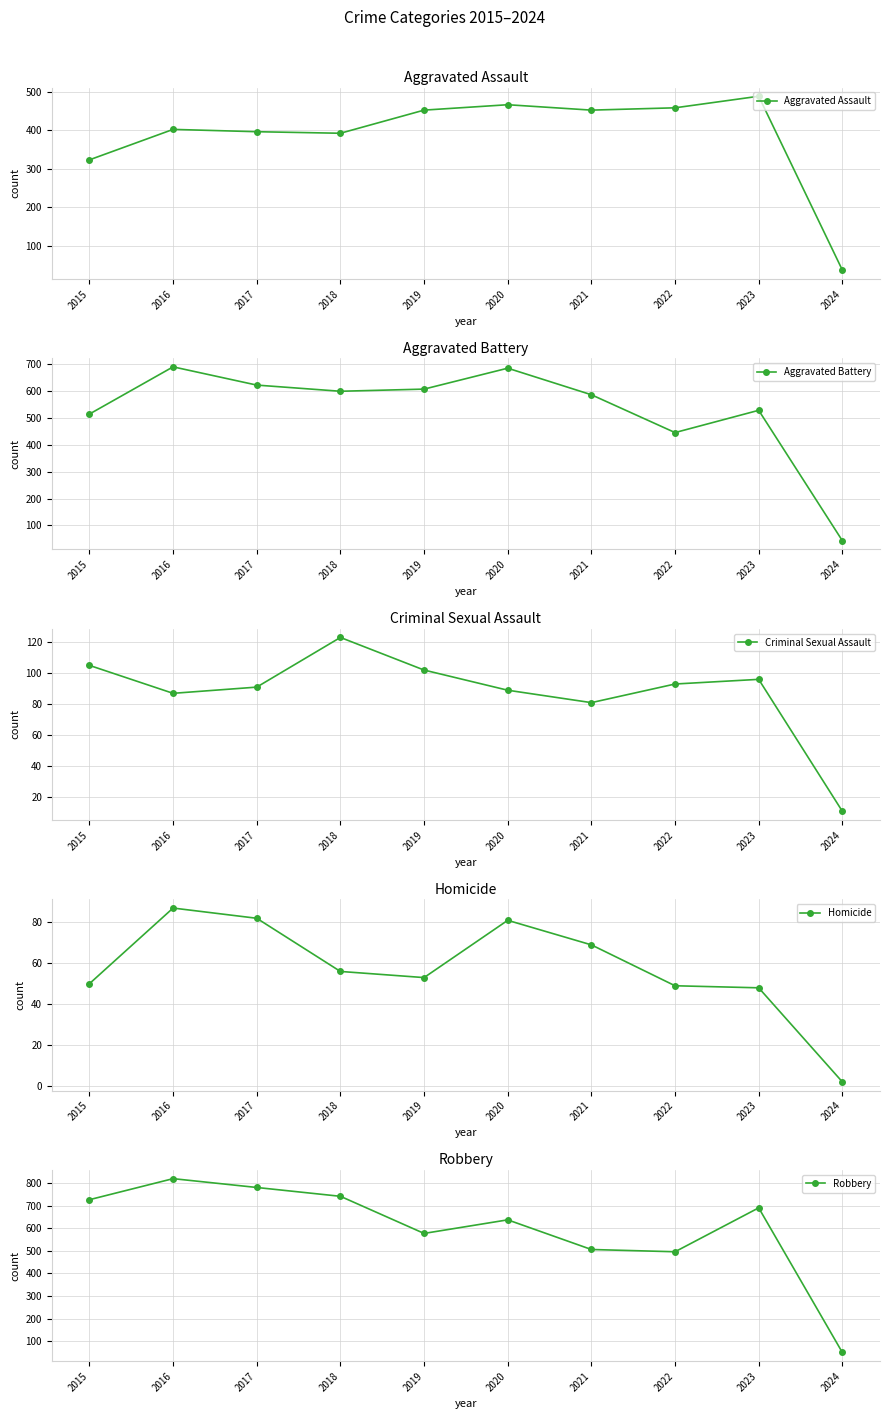

How many data points does each series have?

10